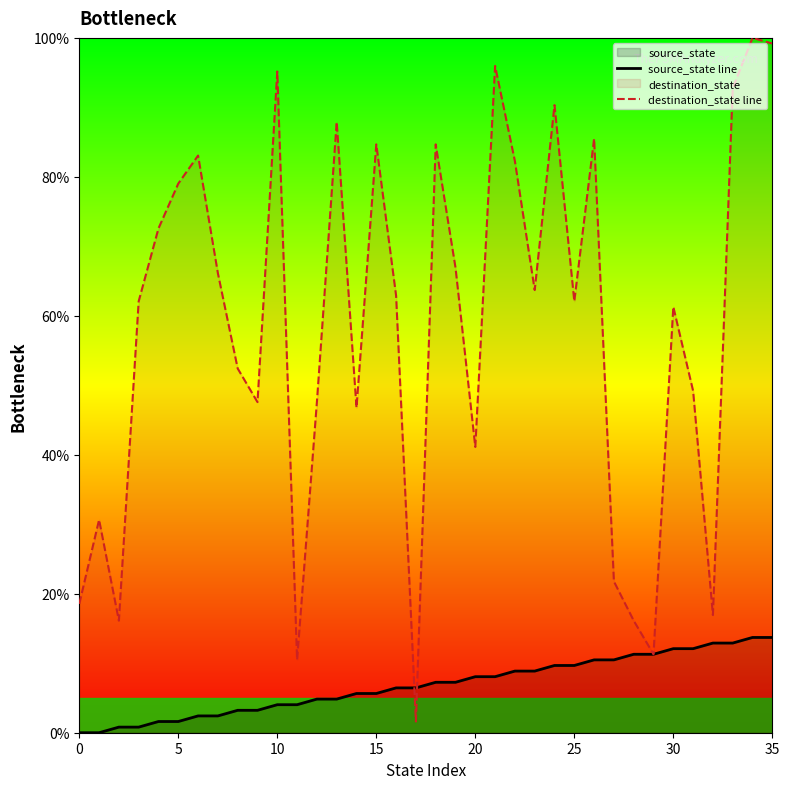

At which category is the sum across all series the highest?

34